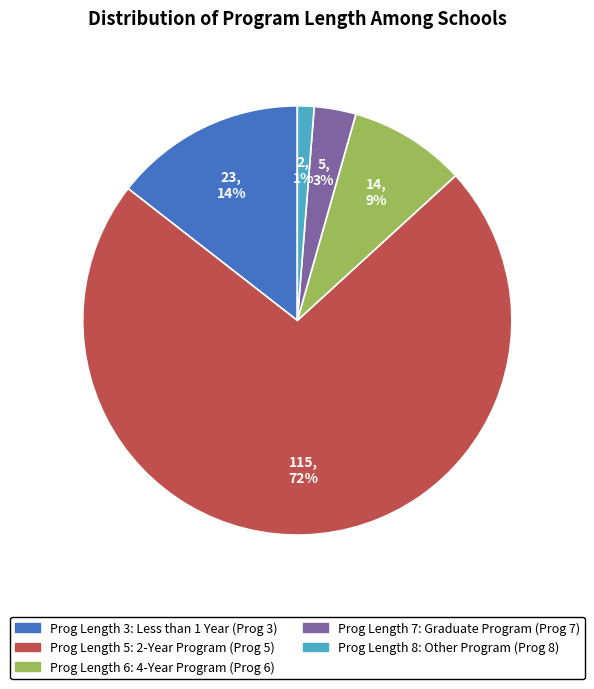

To the nearest percent, what is the average slice percentage?

20%